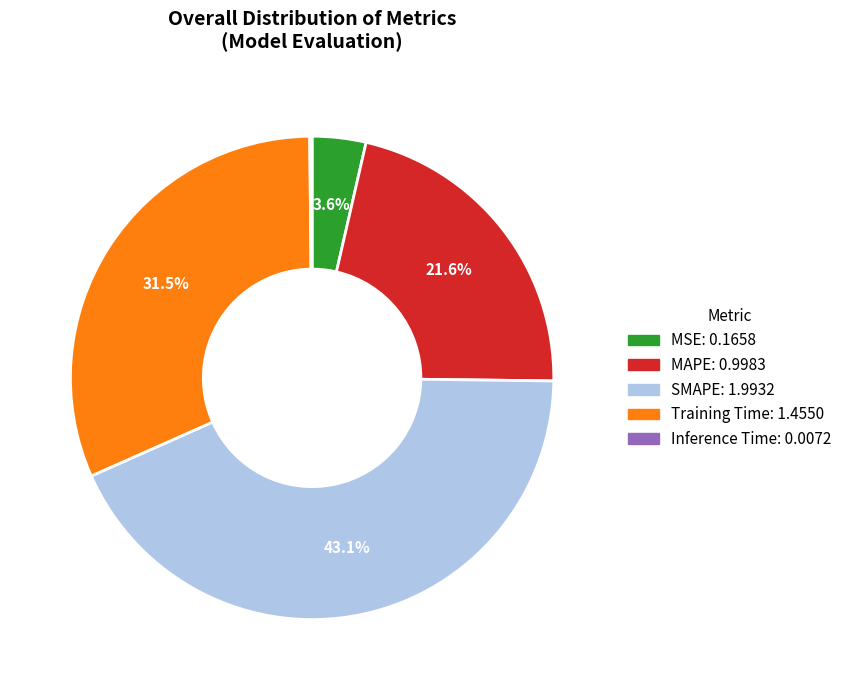

Between MSE and Training Time, which is larger?

Training Time